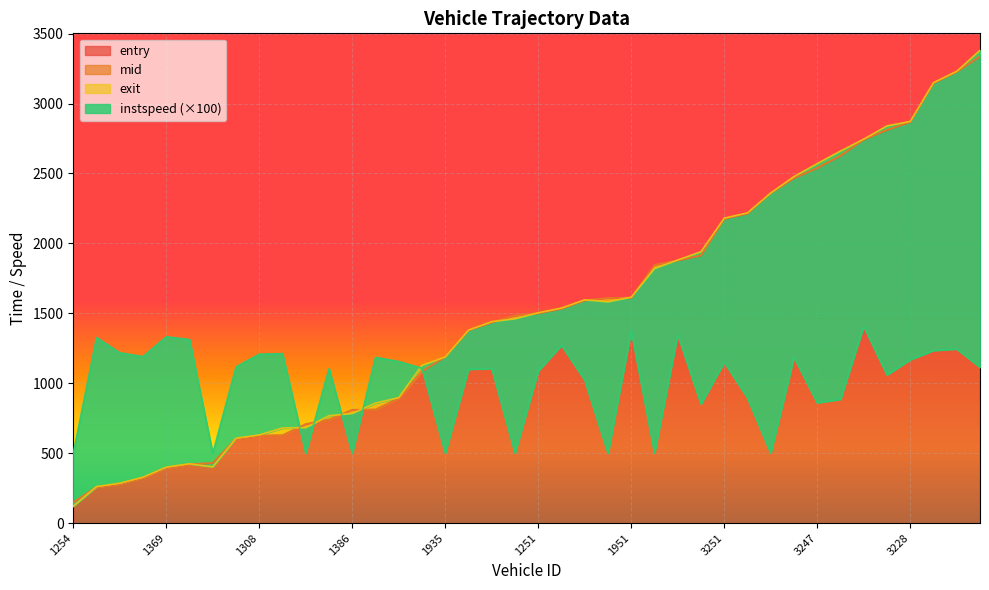

Which category has the lowest value in the entry series?

1254